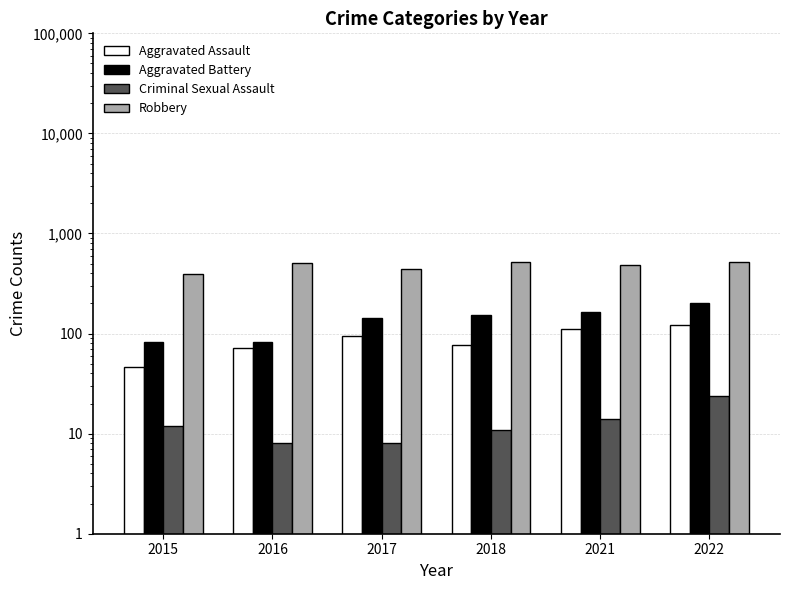

What is the total value across all series at 2015?

535